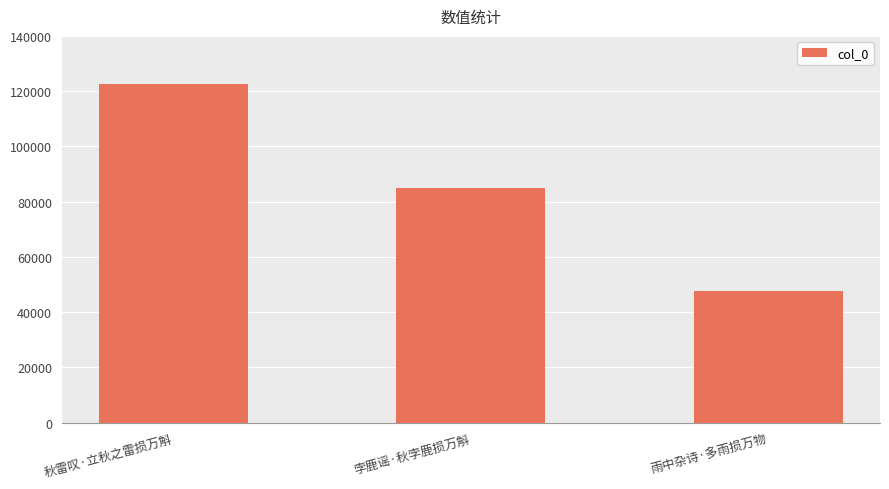

How many values are below 85058?

1